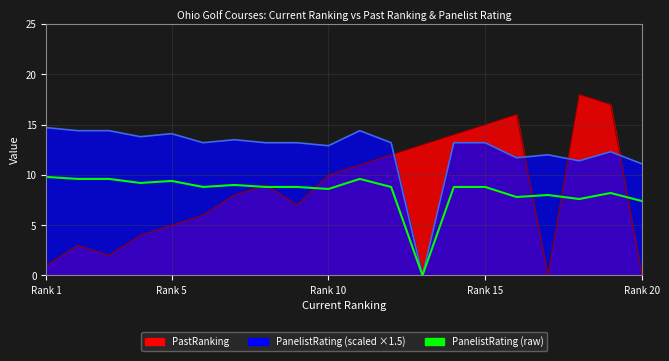

What is the average value?

8.3